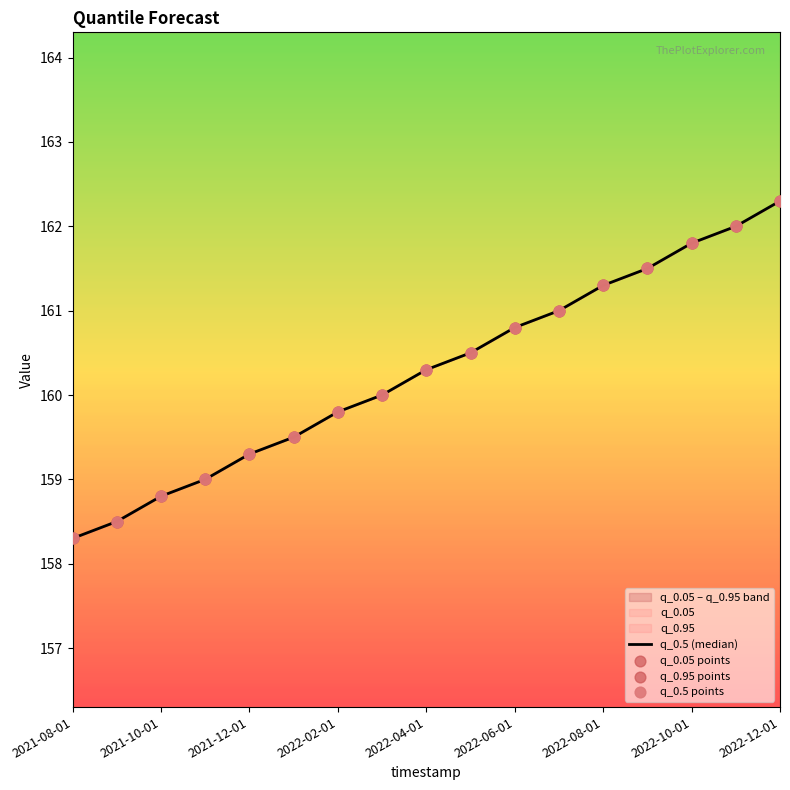

At how many categories does at least one series exceed 158?

17